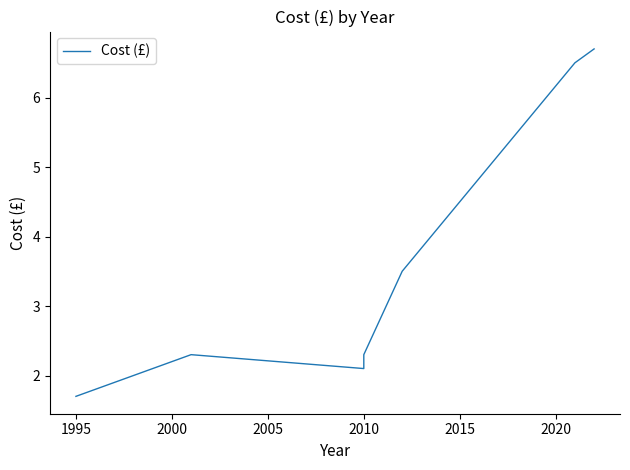

True or false: there are more than 2 points higher than both neighbors.

False